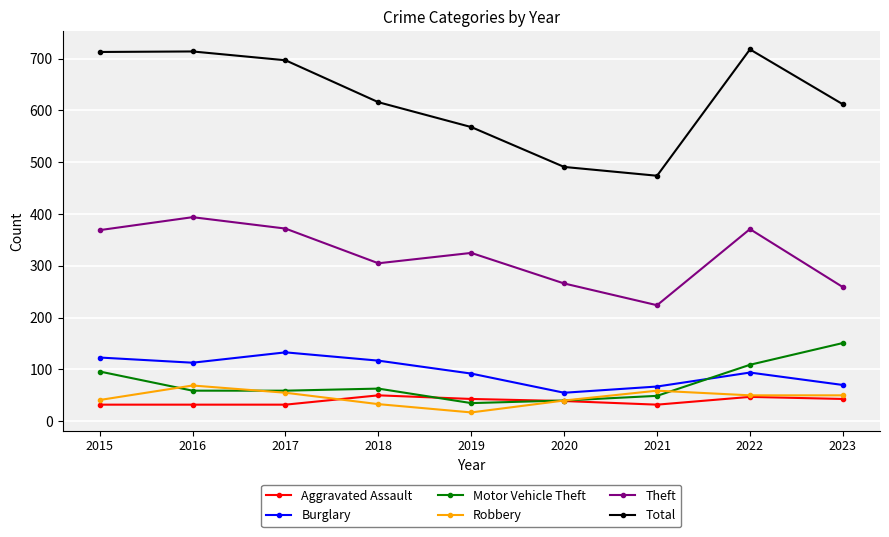

What is the difference between the highest and lowest values at 2022?

671